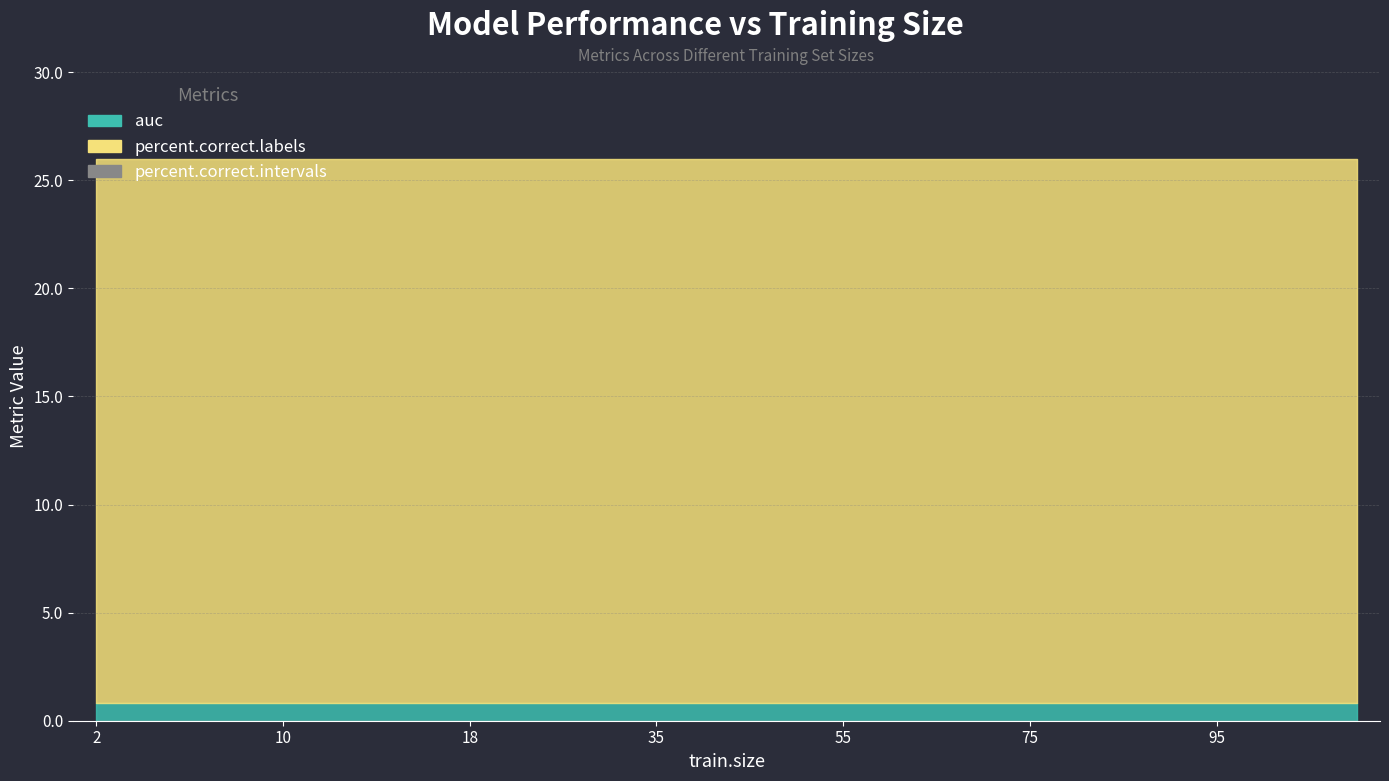

True or false: percent.correct.labels has a value of 37.6 at 40.

False